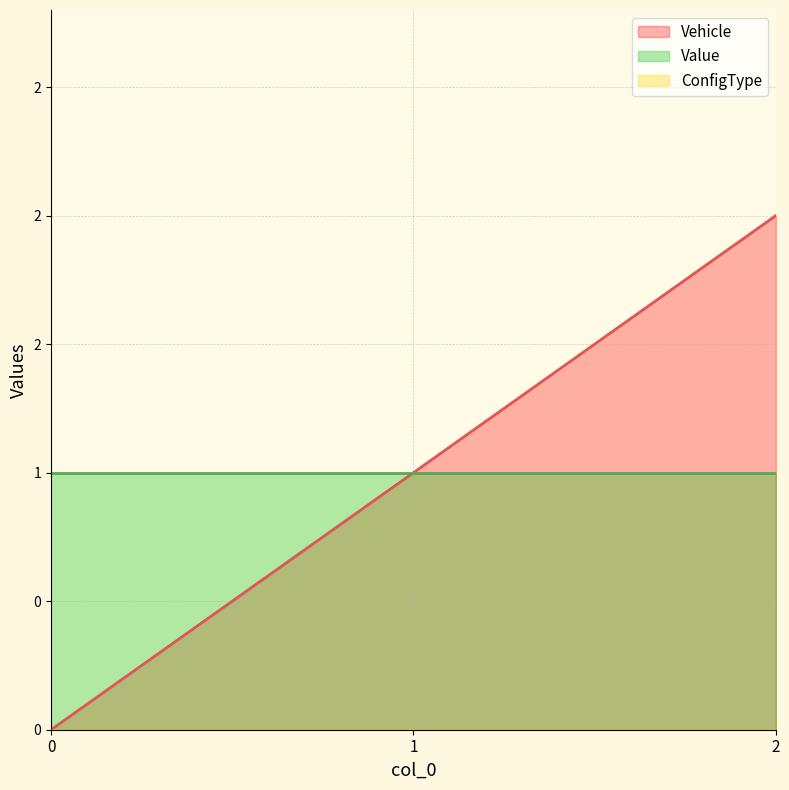

Reading left to right, what are all the values shown in this chart?

Vehicle: 0	1	2
Value: 1	1	1
ConfigType: 0	0	0